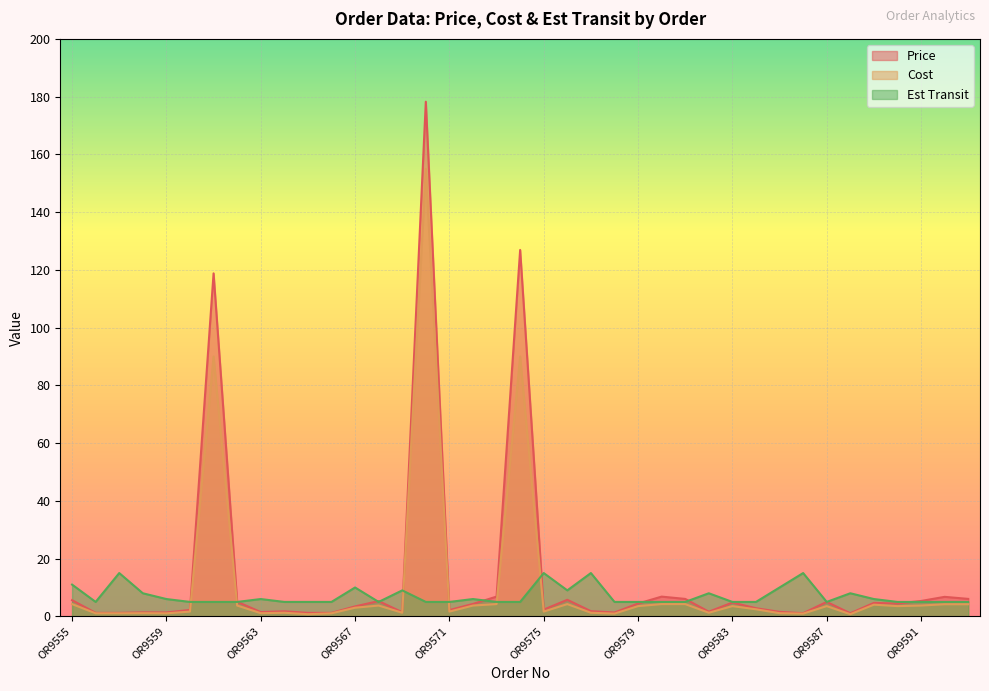

List the series in order of their overall mean, highest first.

Price, Cost, Est Transit